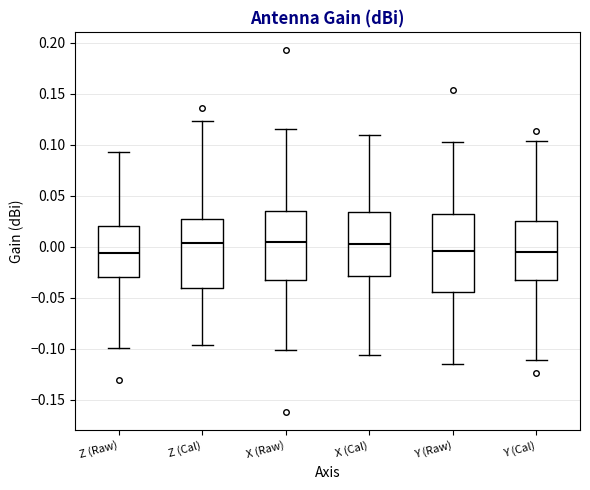

Comparing the boxes themselves (not the whiskers), which one is the tallest?

Y (Raw)